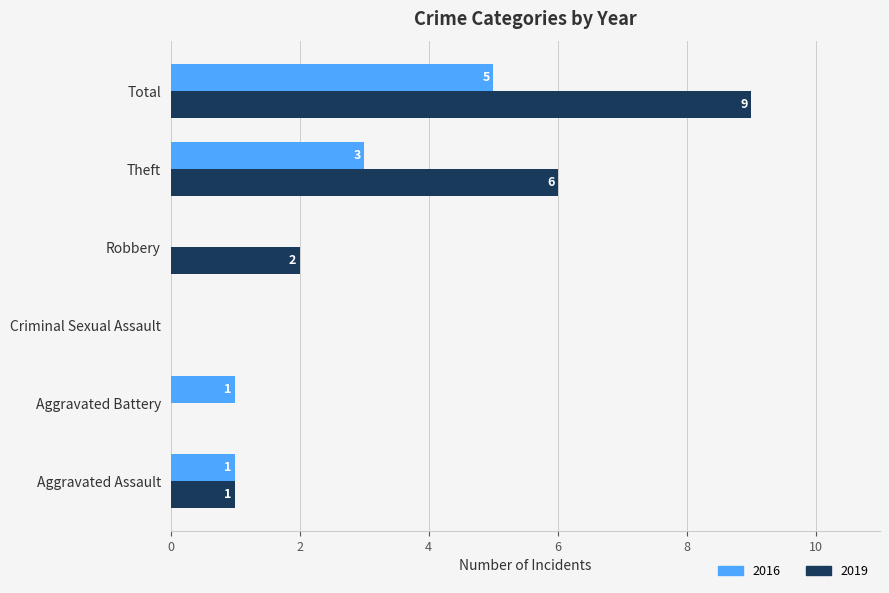

What is the greatest value displayed?

9